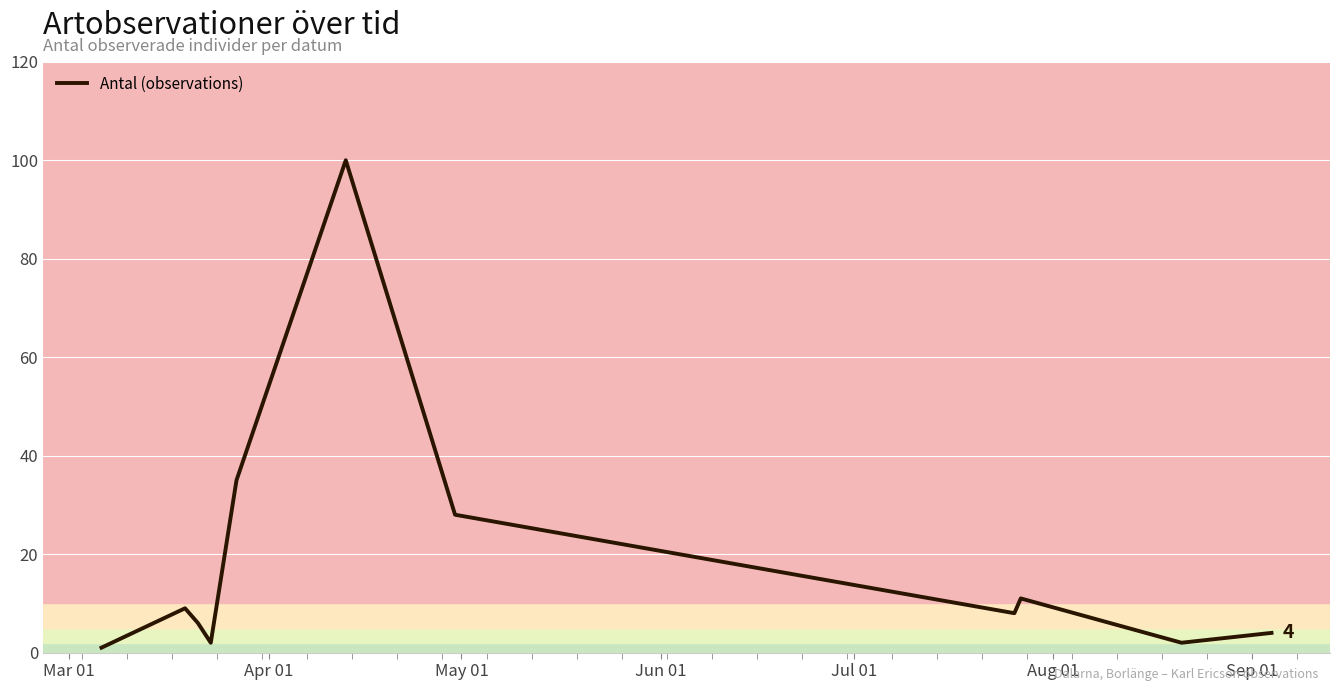

What is the greatest value displayed?

100